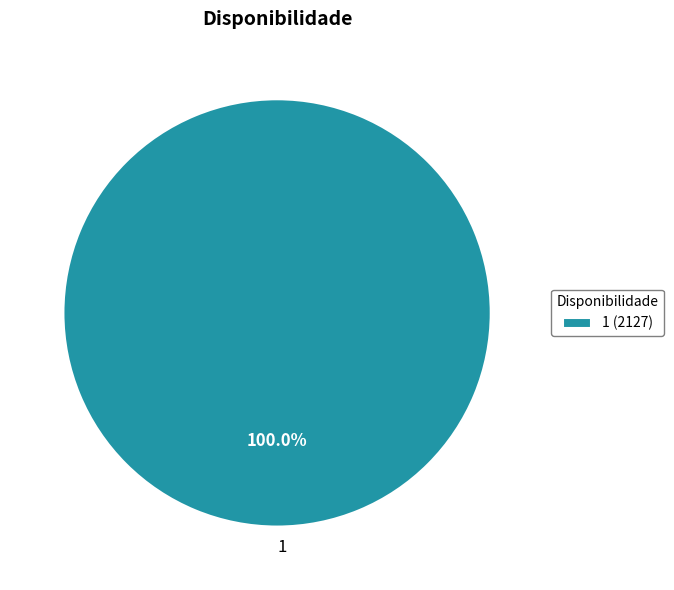

Does 1 account for over 50% of the chart?

Yes